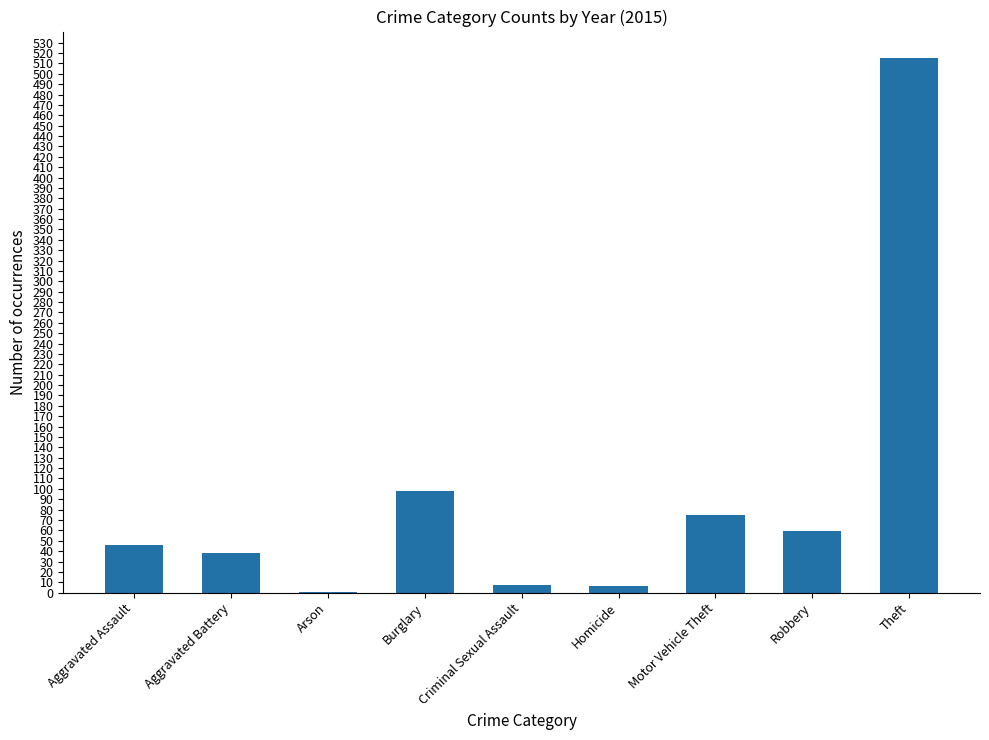

What is the change in value from Aggravated Battery to Burglary?

+60